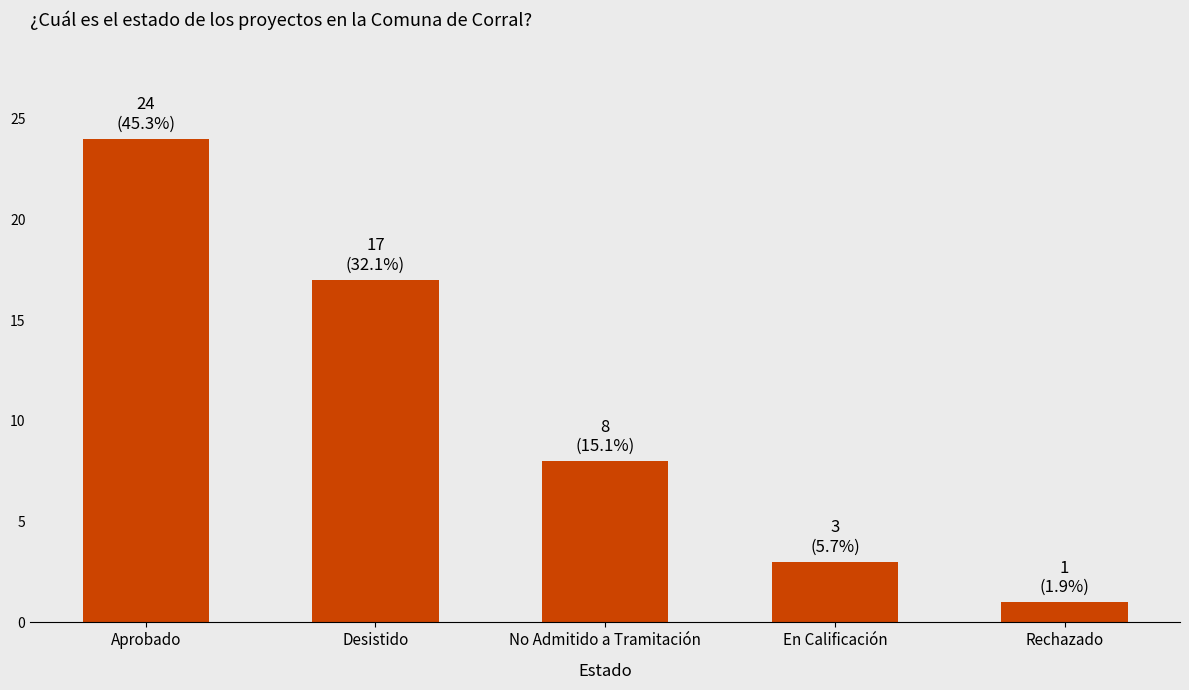

What is the sum of the values at Desistido and En Calificación?

20